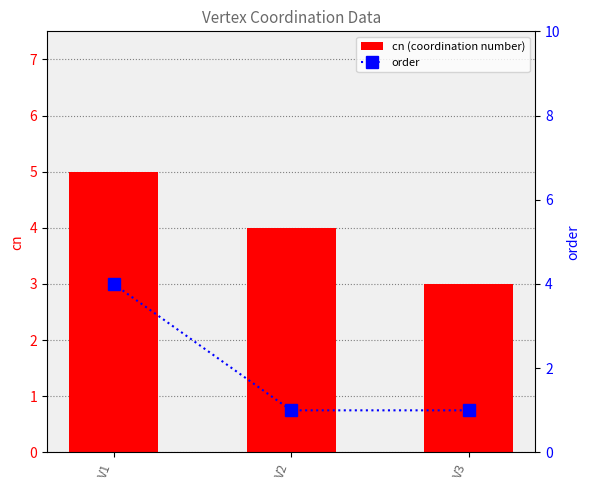

Between V2 and V3, which is larger?

V2